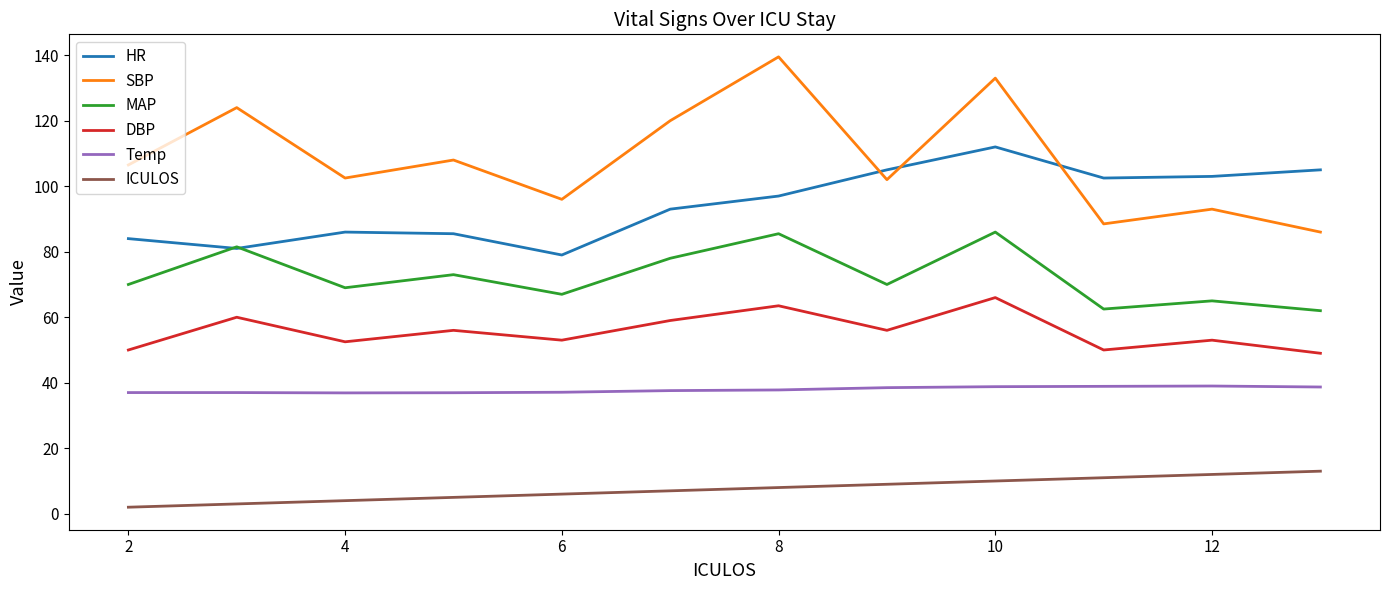

What is the maximum value for DBP?

66.0